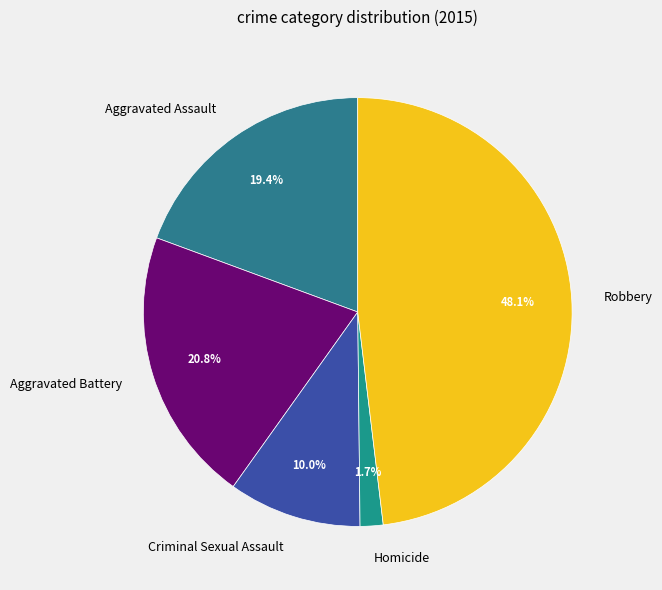

Do Aggravated Battery and Robbery together represent more than half of the pie?

Yes